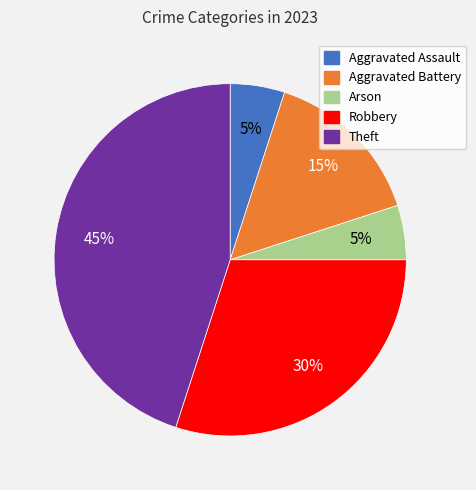

To the nearest percent, what is the combined percentage of Theft and Robbery?

75%